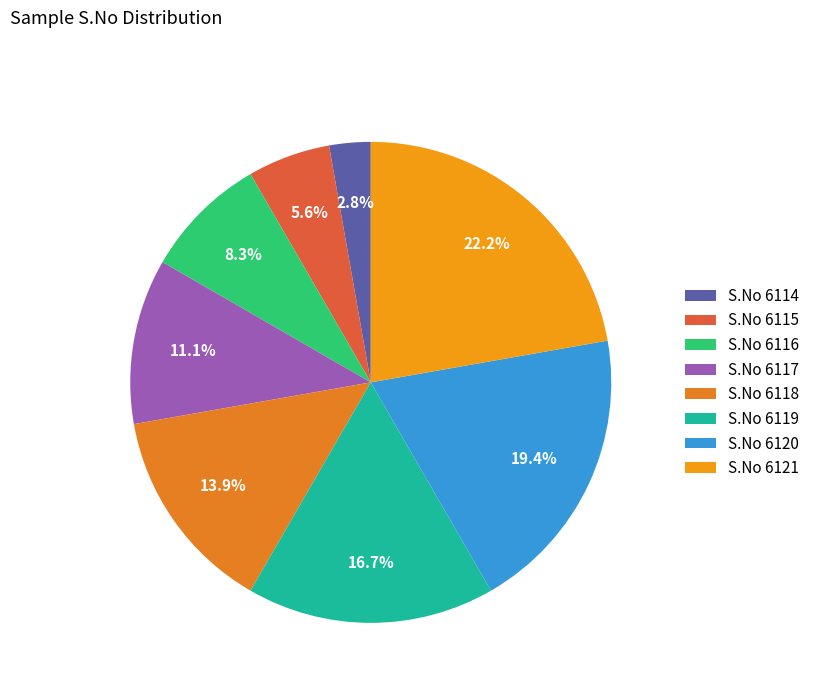

Which category has the biggest portion of the pie?

S.No 6121